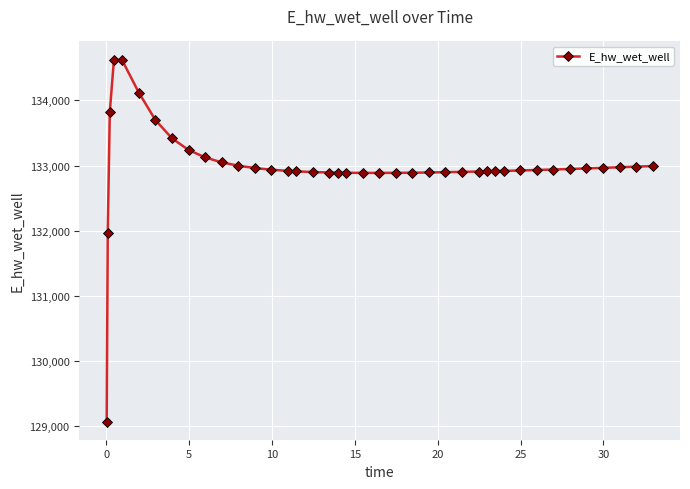

What is the average value?

132989.9